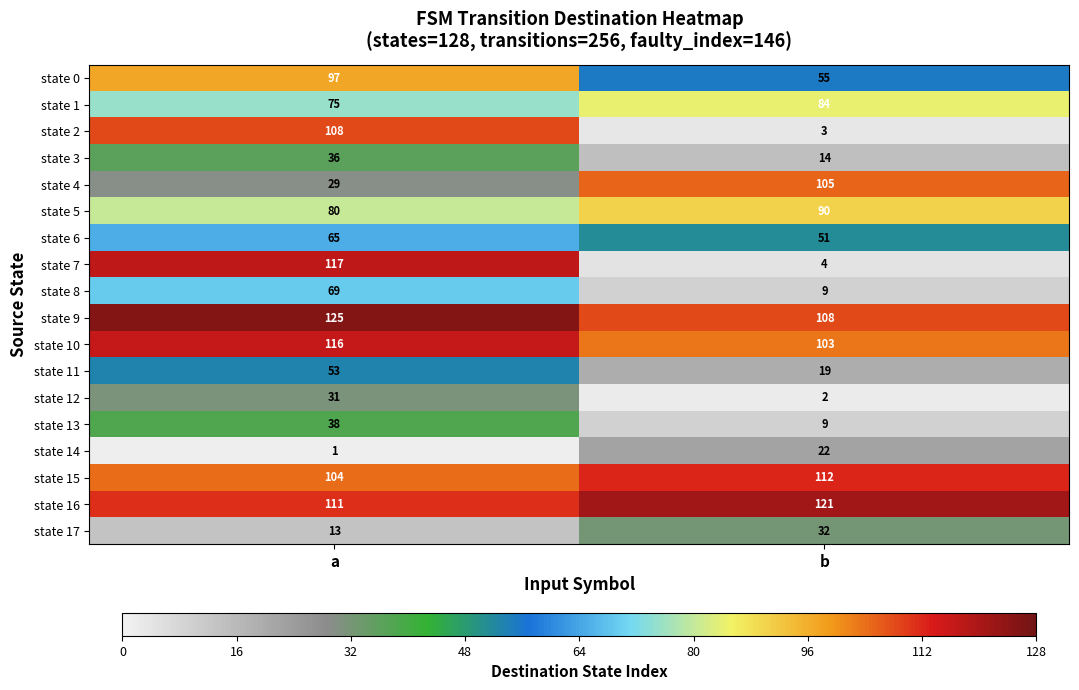

What is the spread (max minus min) of values at b?

119